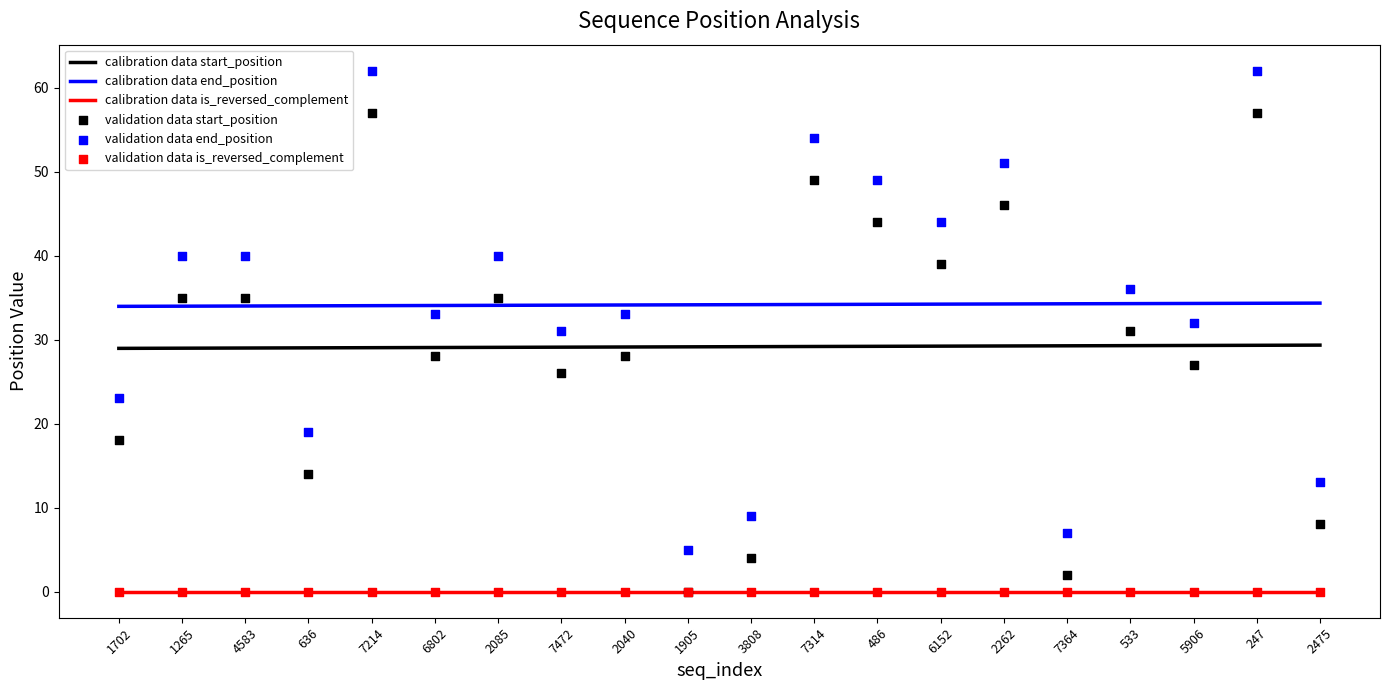

At how many categories does at least one series exceed 35?

10